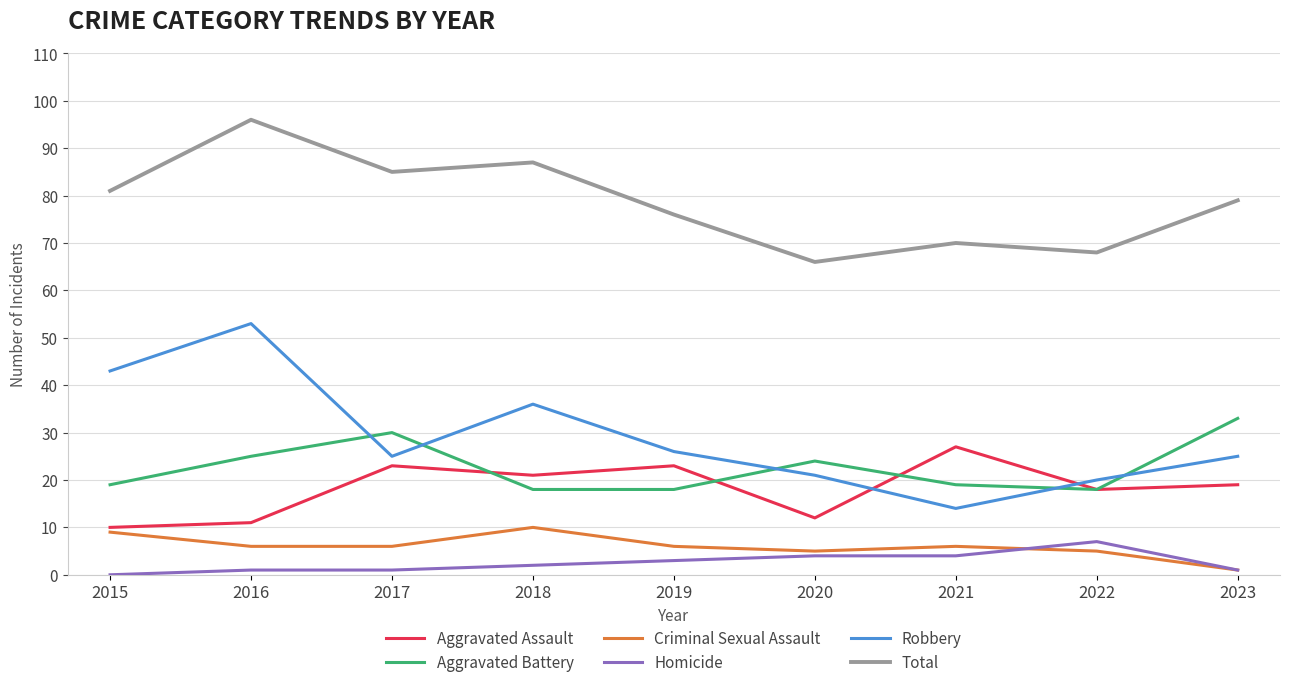

True or false: Total and Aggravated Battery cross at least once.

False